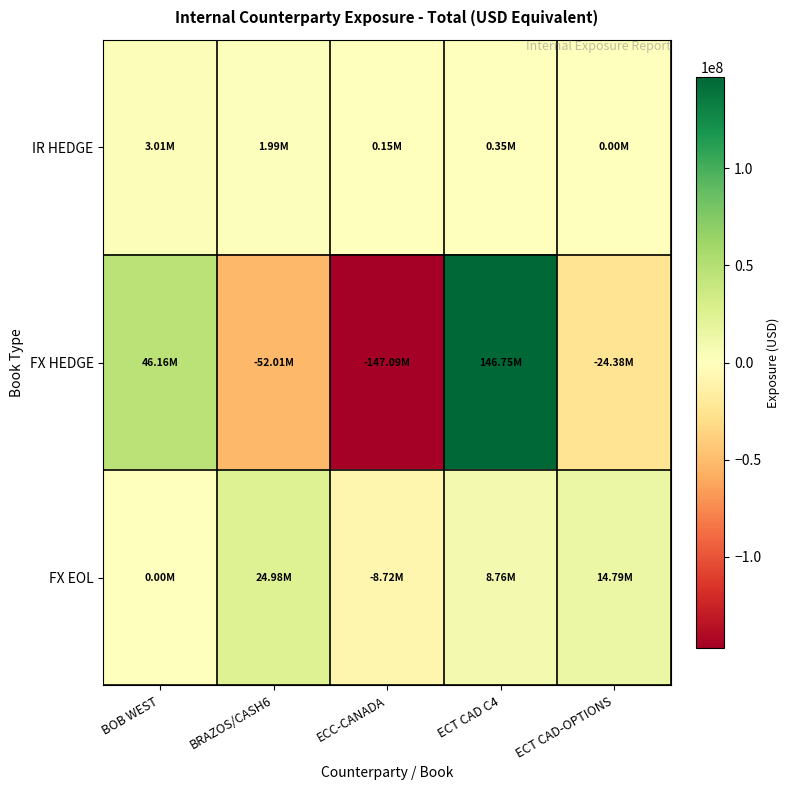

At how many categories does at least one series exceed 133397663?

1